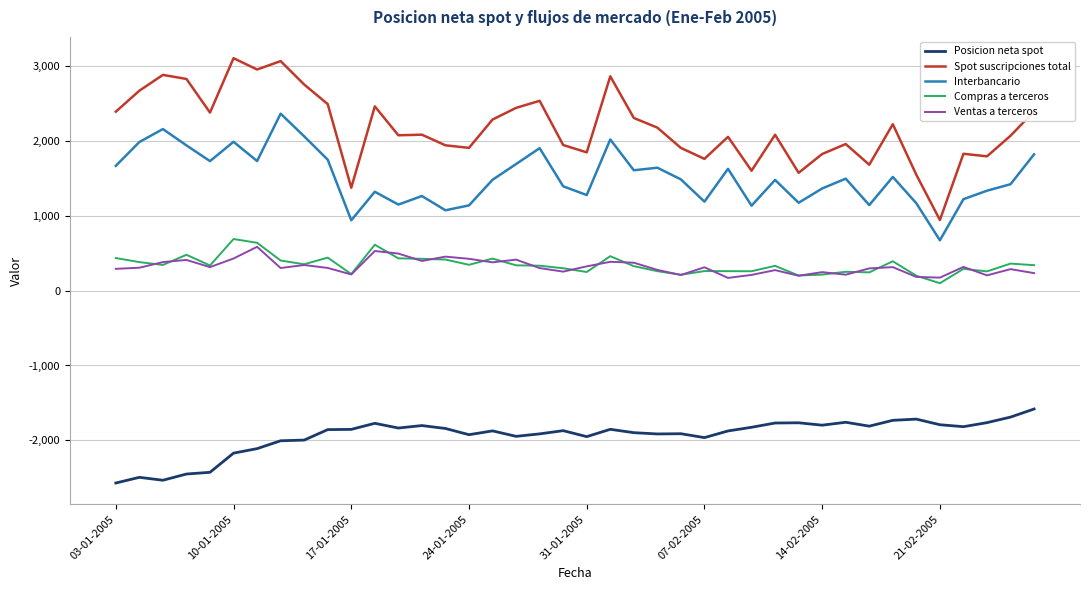

Which series has the largest range (max minus min)?

Spot suscripciones total